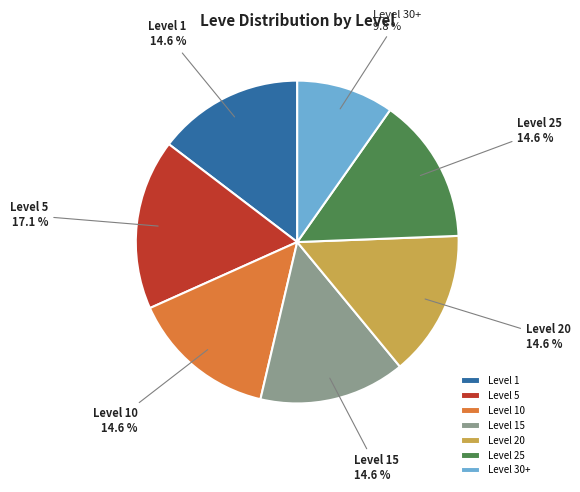

What is the total percentage of Level 25 and Level 5?

31.7%